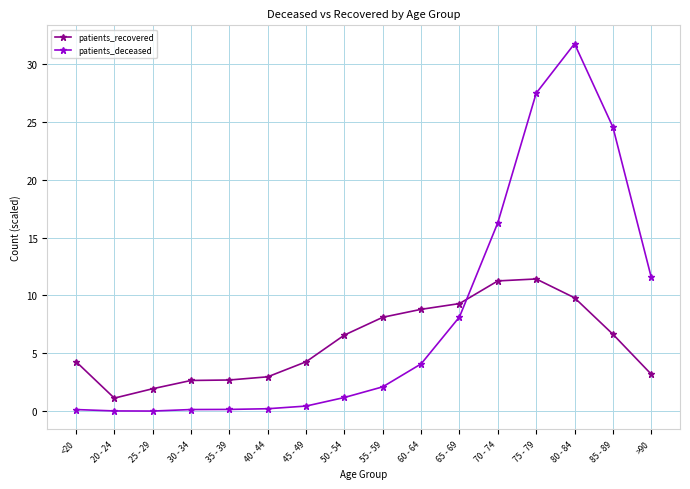

What is the highest value of the patients_deceased series?

31.7